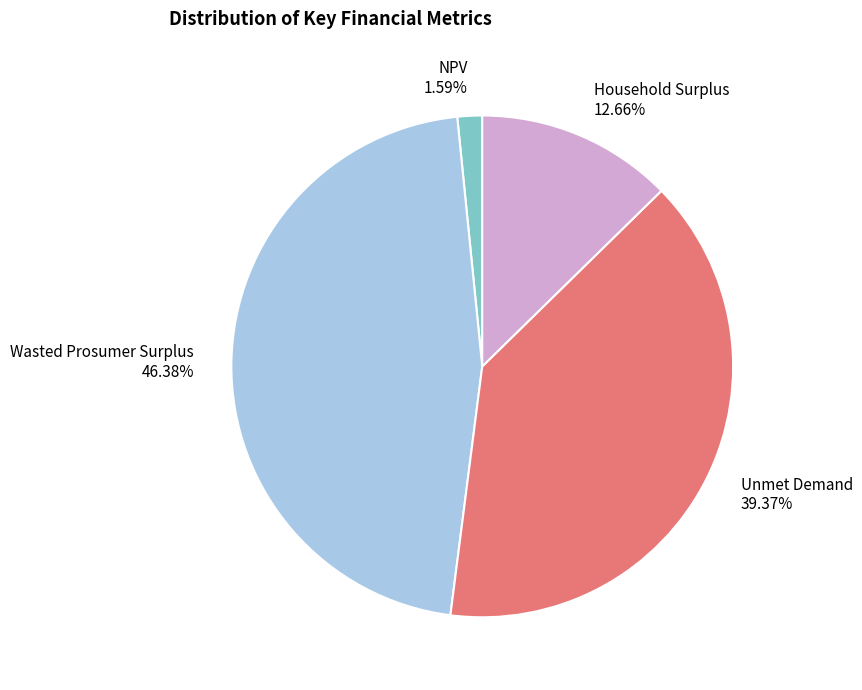

How many slices are in this pie chart?

4